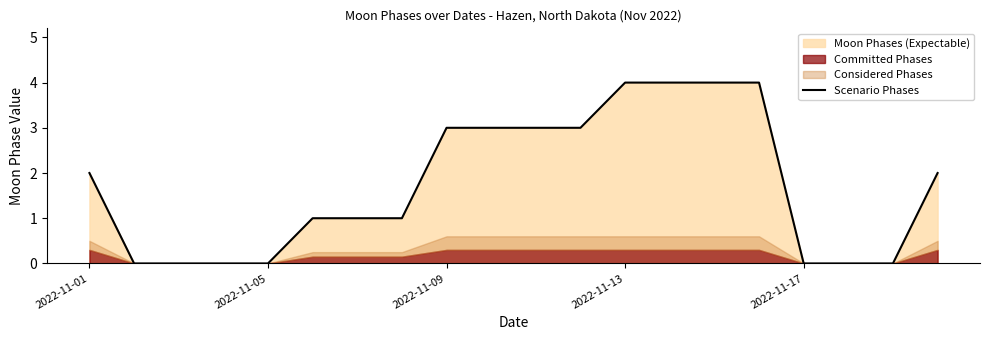

Does the chart have visible grid lines?

No